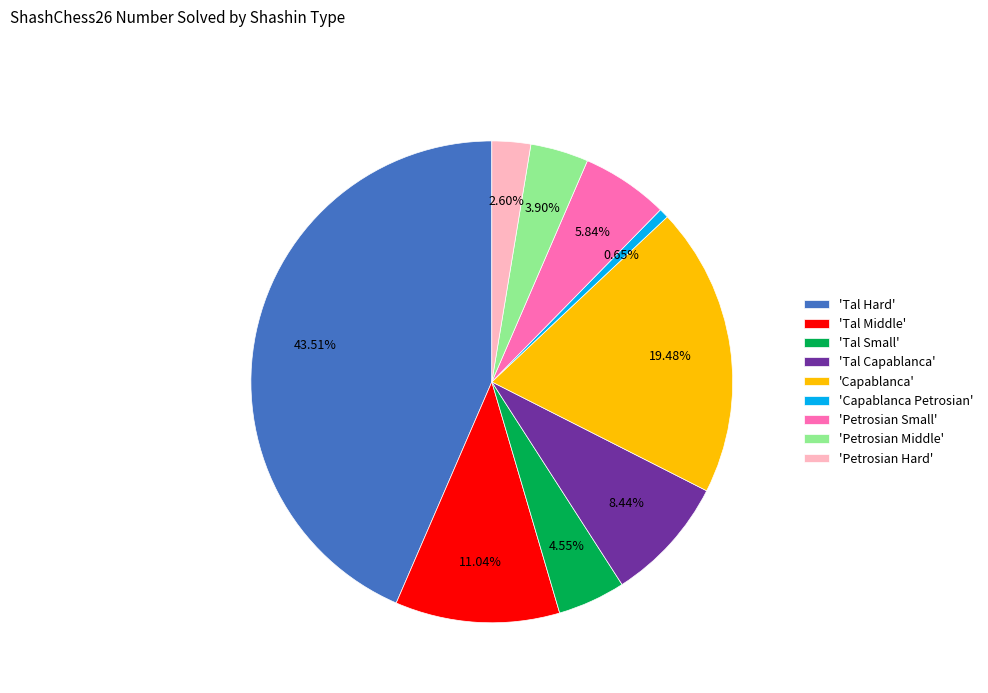

Is the sum of 'Tal Capablanca' and 'Tal Middle' greater than half?

No